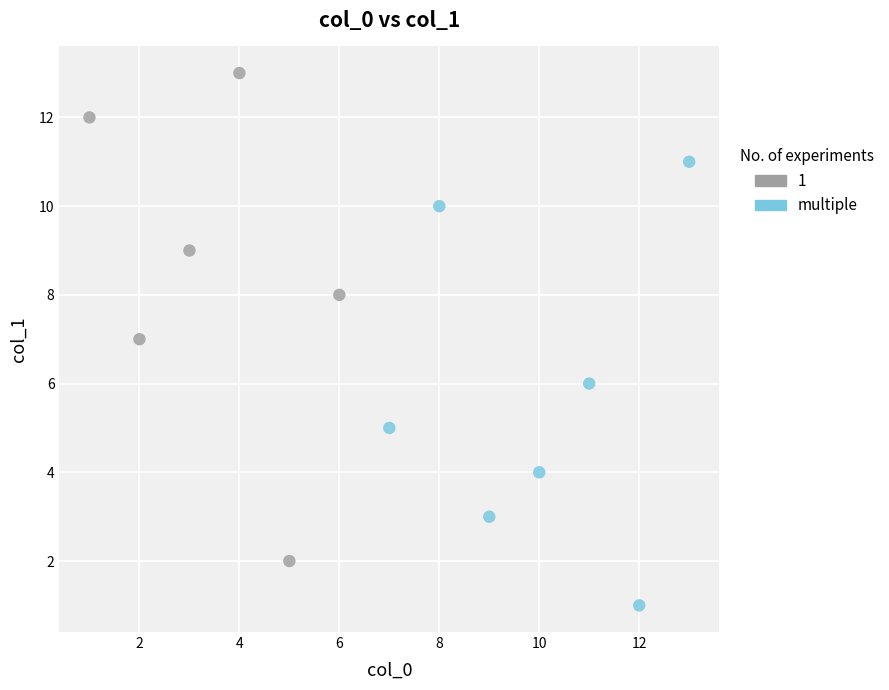

Which series reaches the minimum Y coordinate?

multiple